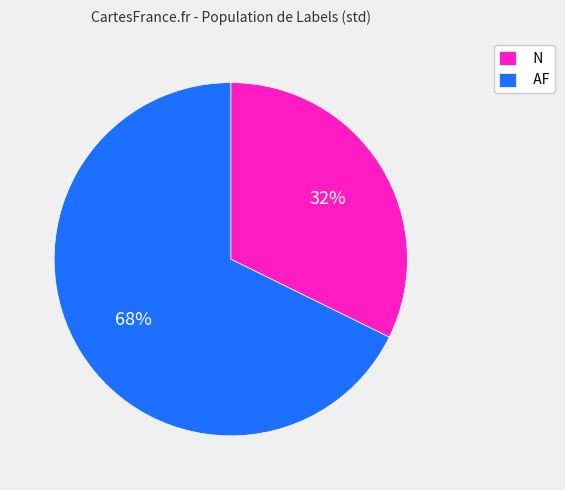

Do AF and N together represent more than half of the pie?

Yes